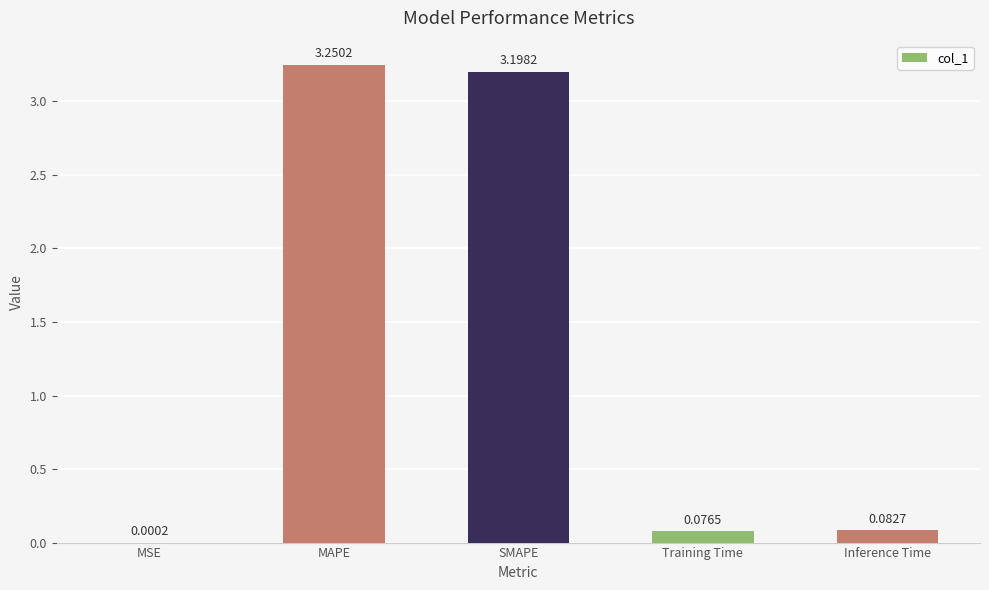

Which category has the highest value across all series?

MAPE